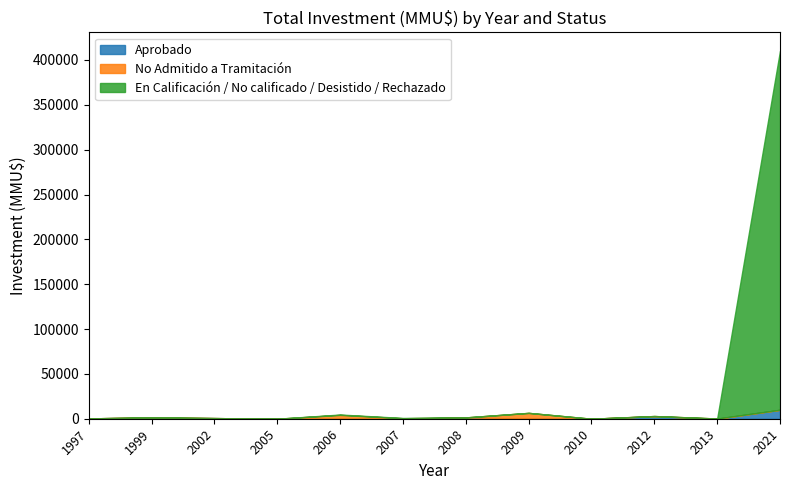

True or false: No Admitido a Tramitación and Aprobado intersect in this chart.

True